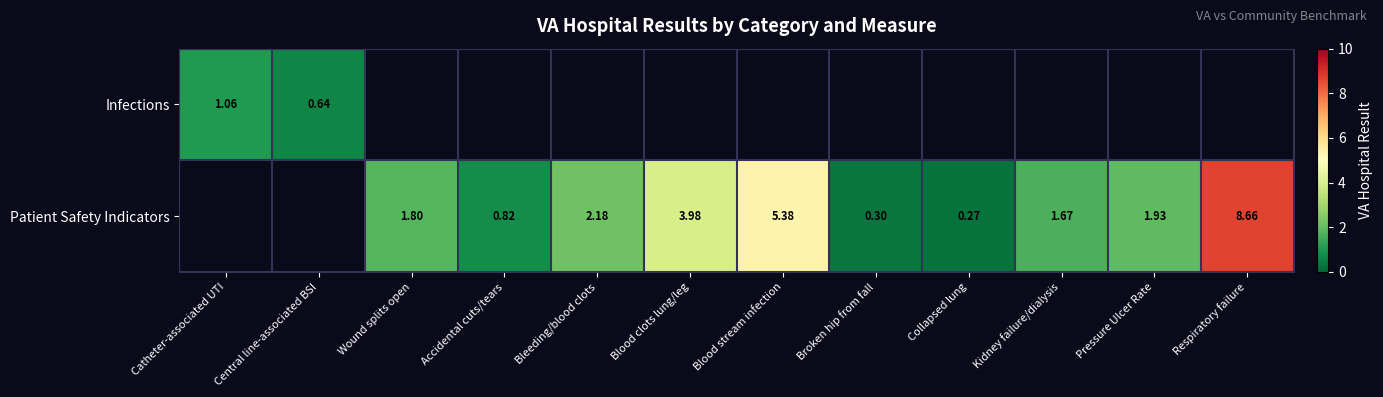

Is the value of Infections at Central line-associated BSI greater than the value of Patient Safety Indicators at Collapsed lung?

Yes